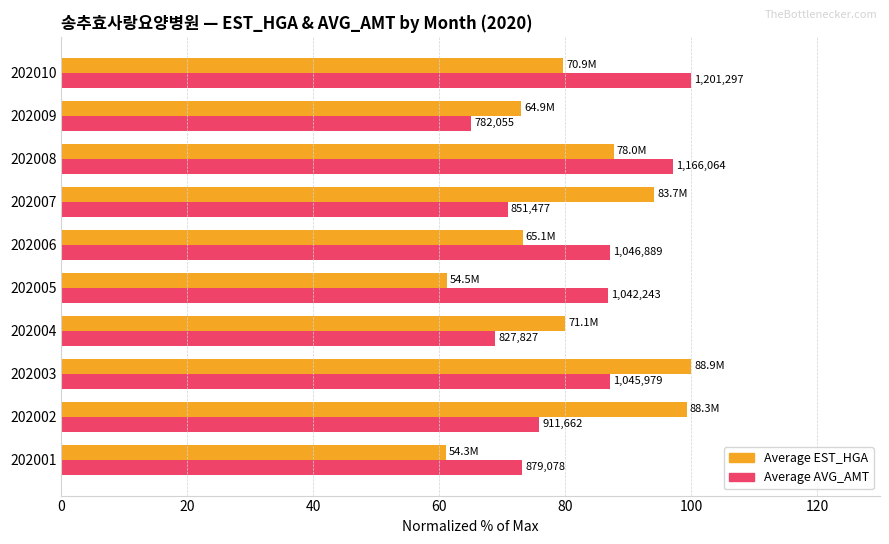

What are all the series names shown in the legend?

Average EST_HGA, Average AVG_AMT